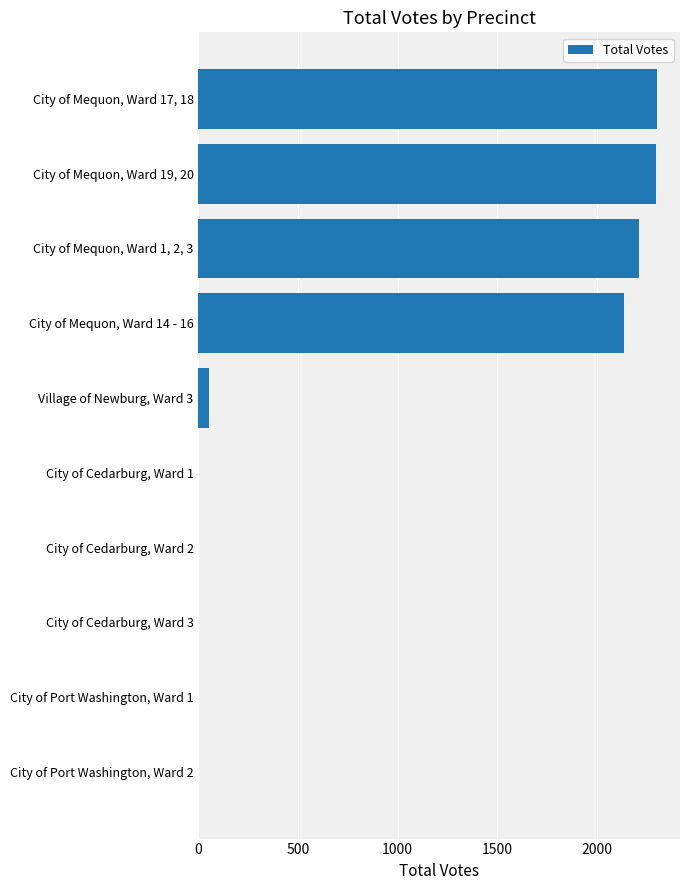

What is the greatest value displayed?

2303